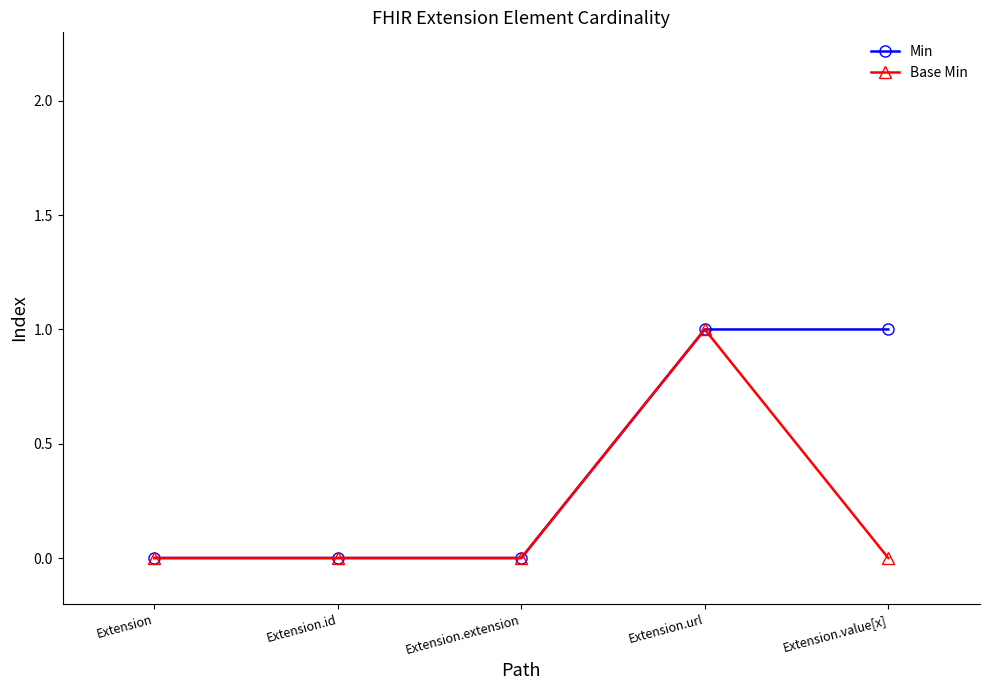

Reading left to right, extract all data points from this chart.

Min: Extension=0	Extension.id=0	Extension.extension=0	Extension.url=1	Extension.value[x]=1
Base Min: Extension=0	Extension.id=0	Extension.extension=0	Extension.url=1	Extension.value[x]=0